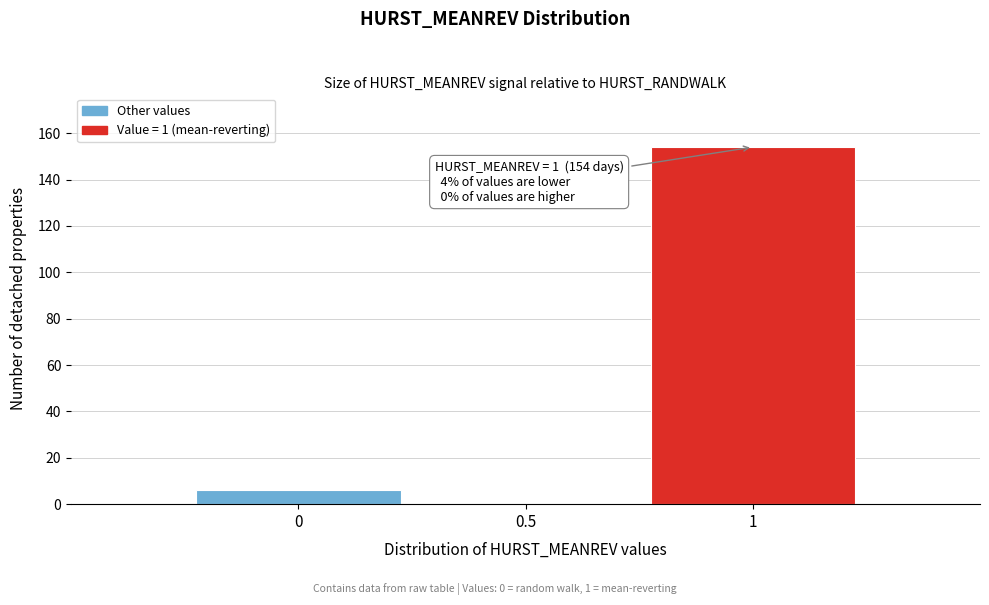

Which range on the x-axis has the tallest bar?

0.75 to 1.25